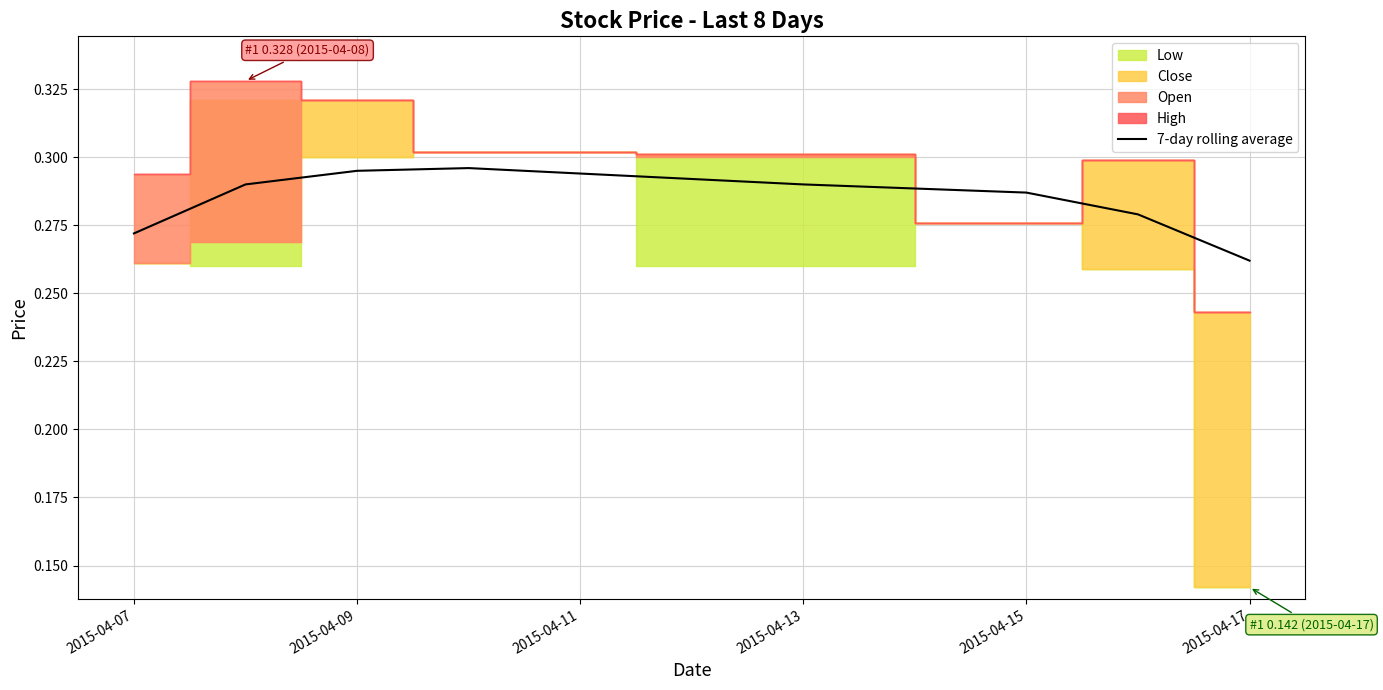

What is the average value?

0.3